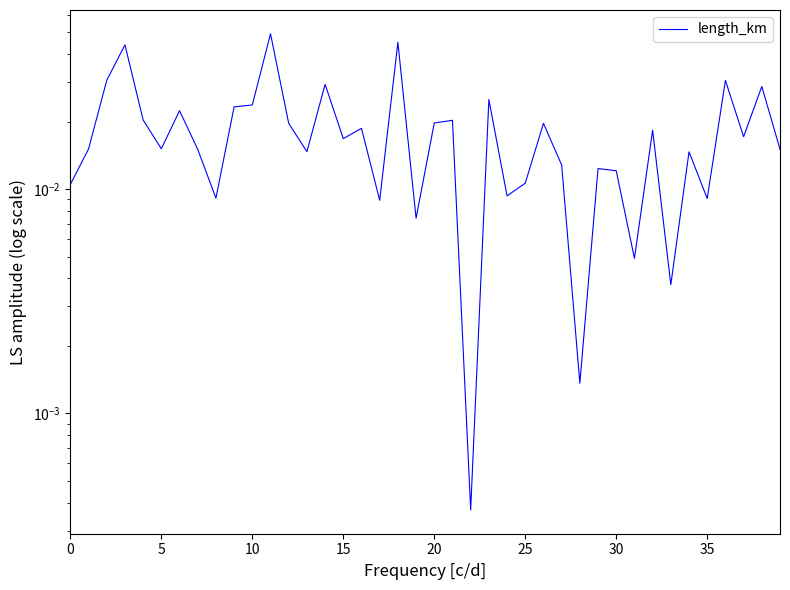

At which category does the chart reach its minimum across all series?

22